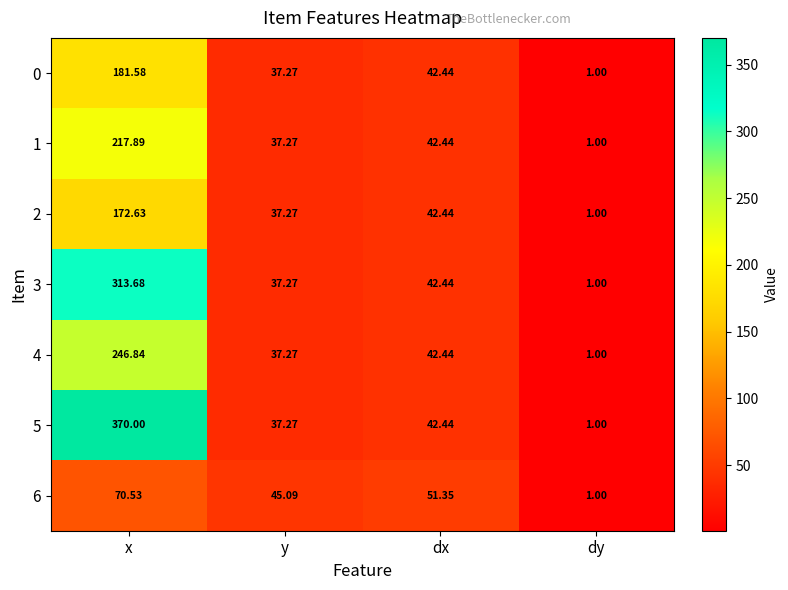

Between y and dy, which series saw the biggest shift?

6